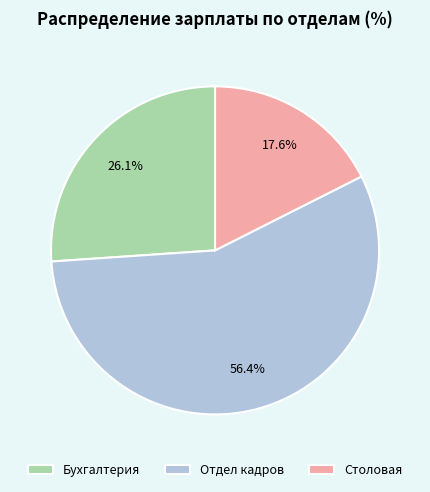

How many segments does this pie chart have?

3